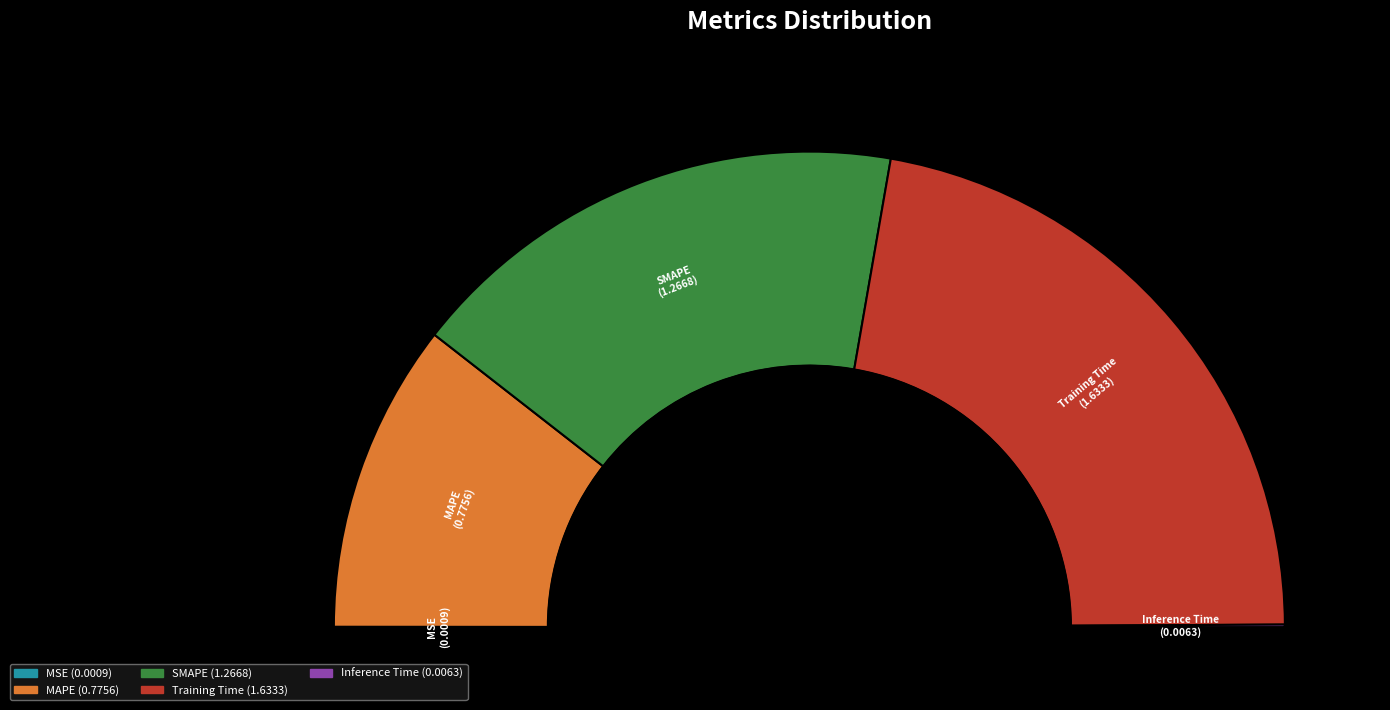

True or false: MSE accounts for 0% of the total.

True